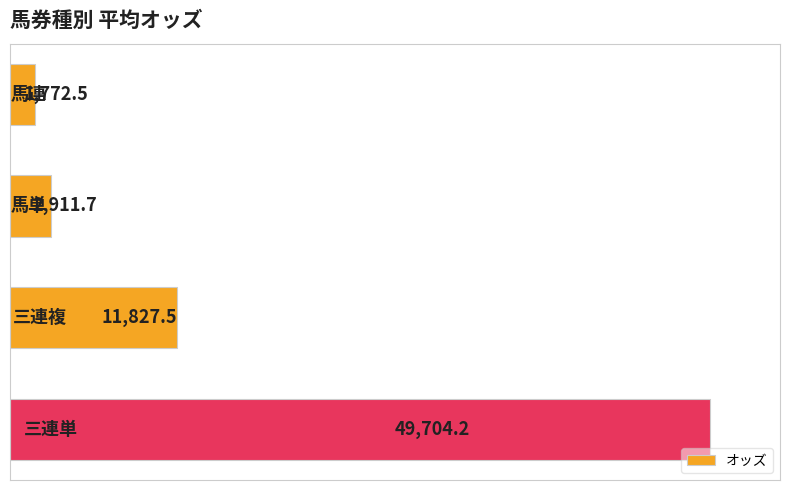

Reading top to bottom, extract all data points from this chart.

1772.5	2911.7	11827.5	49704.2